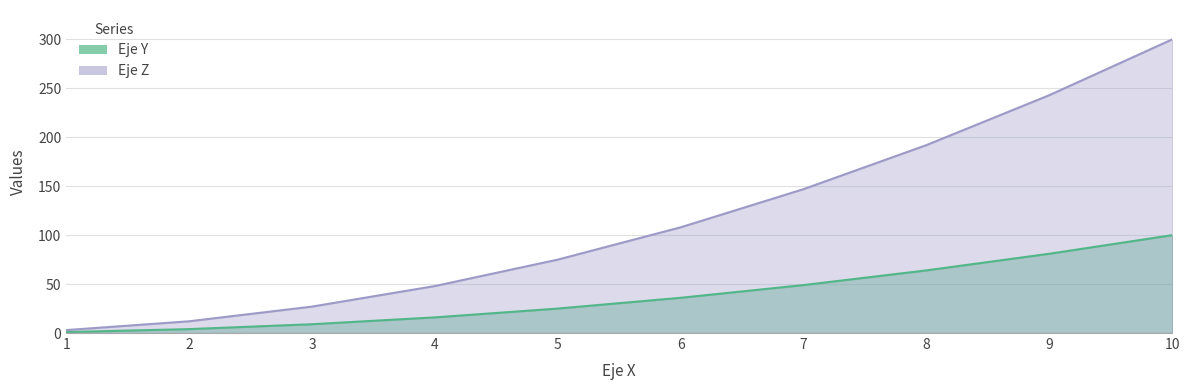

True or false: Eje Z has a value of 300 at 10.

True